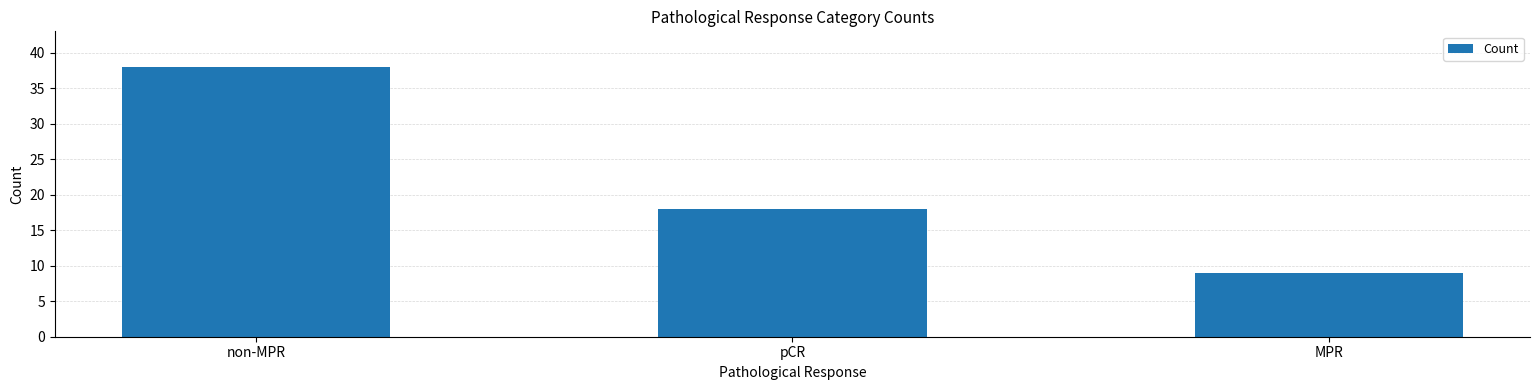

List the labels in order of value, largest first.

non-MPR, pCR, MPR